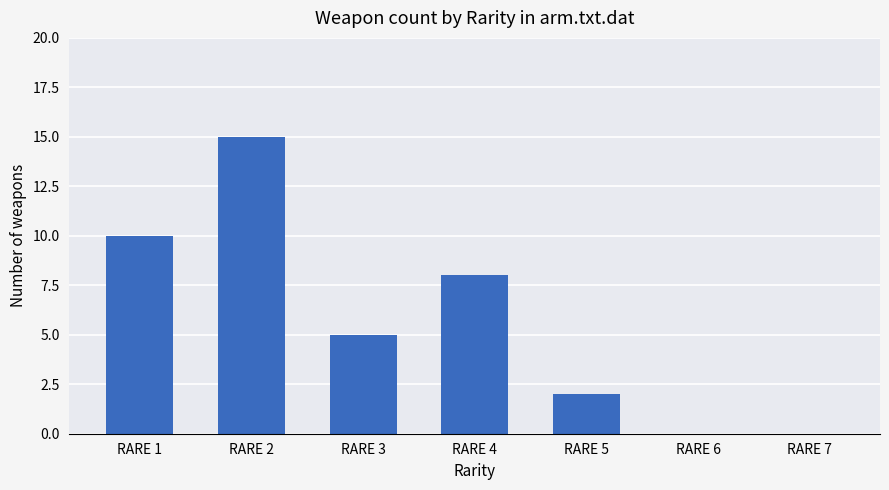

True or false: the data shows 10 at RARE 1.

True